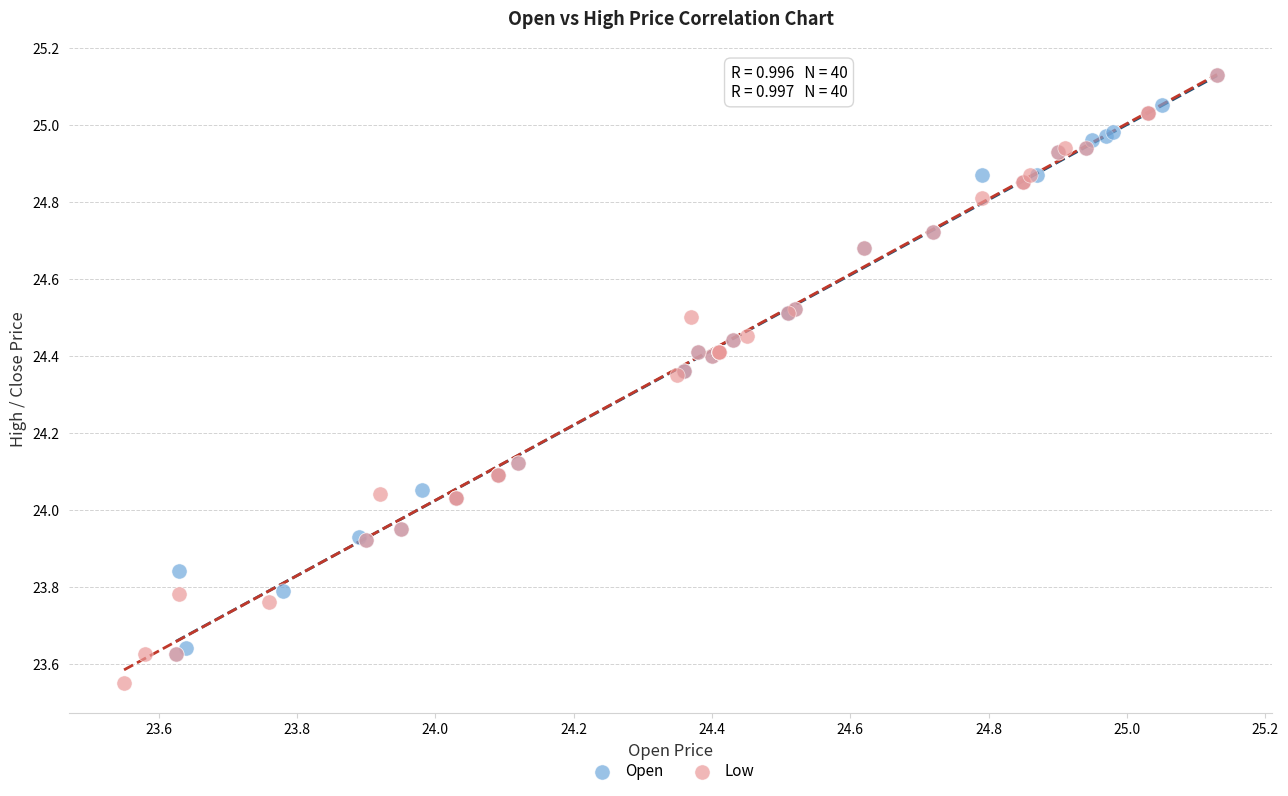

Which series has the largest Y range (max minus min)?

Low